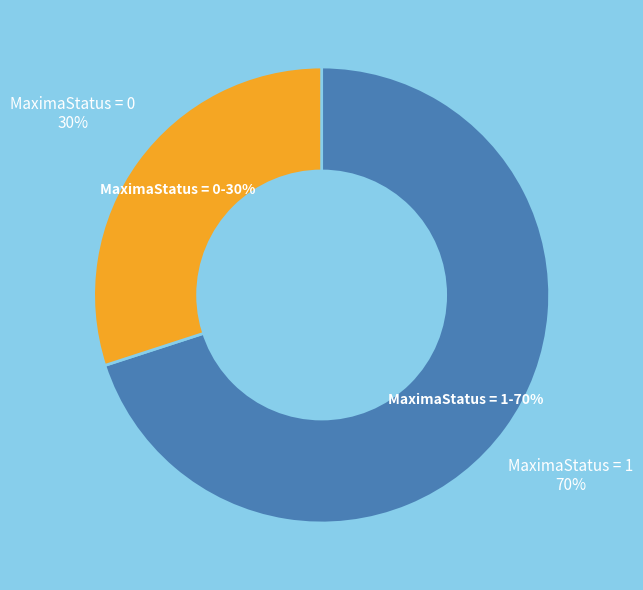

How many segments does this pie chart have?

2